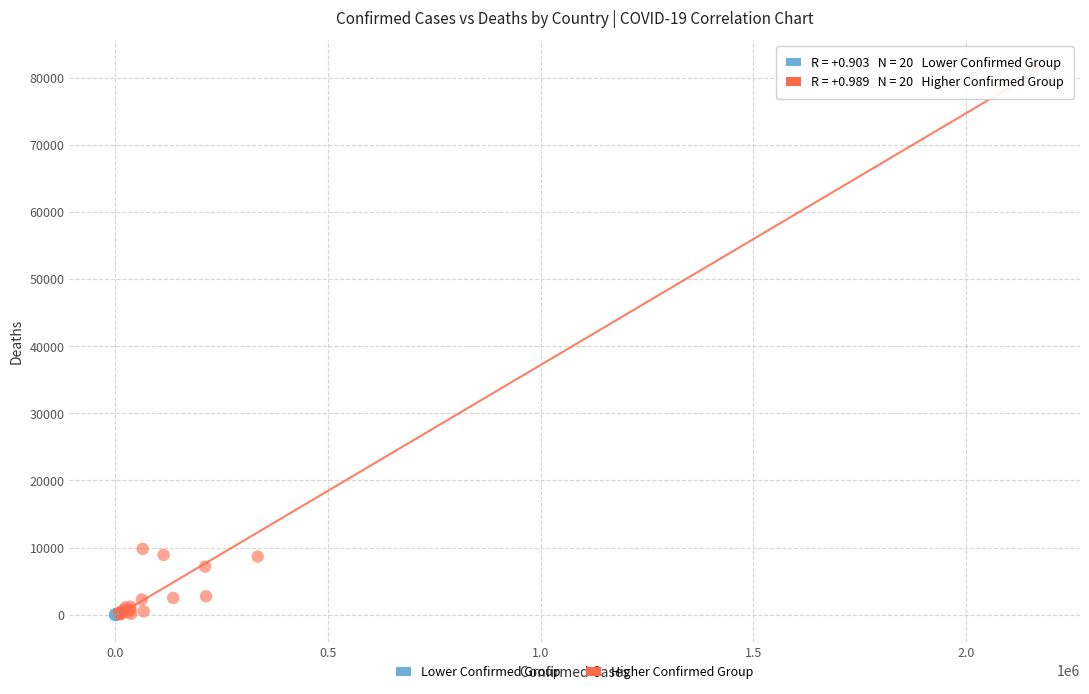

Which series contains the highest Y value?

Higher Confirmed Group